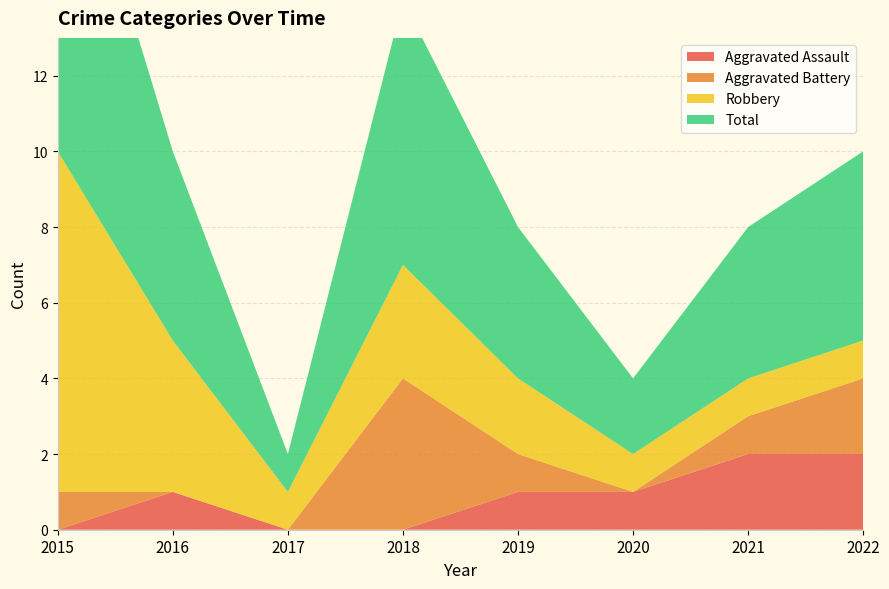

Reading left to right, what are all the values shown in this chart?

Aggravated Assault: 0	1	0	0	1	1	2	2
Aggravated Battery: 1	0	0	4	1	0	1	2
Robbery: 9	4	1	3	2	1	1	1
Total: 10	5	1	7	4	2	4	5